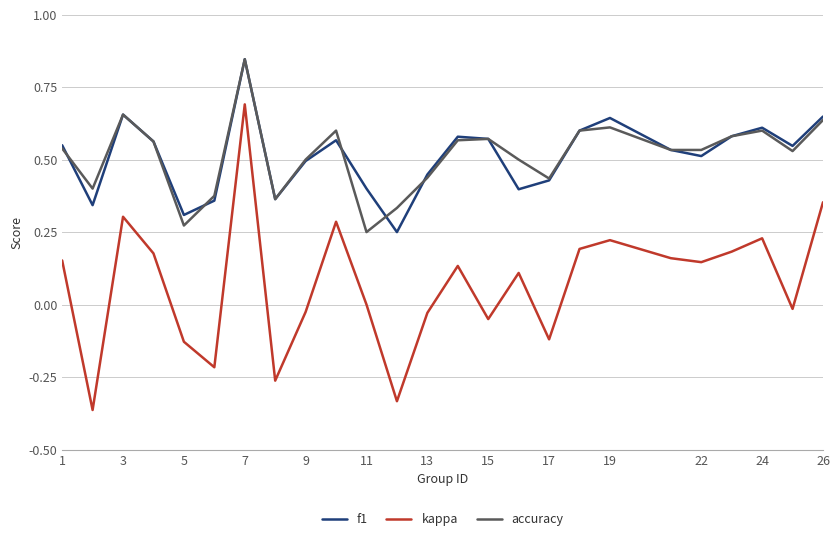

True or false: accuracy and f1 intersect in this chart.

True